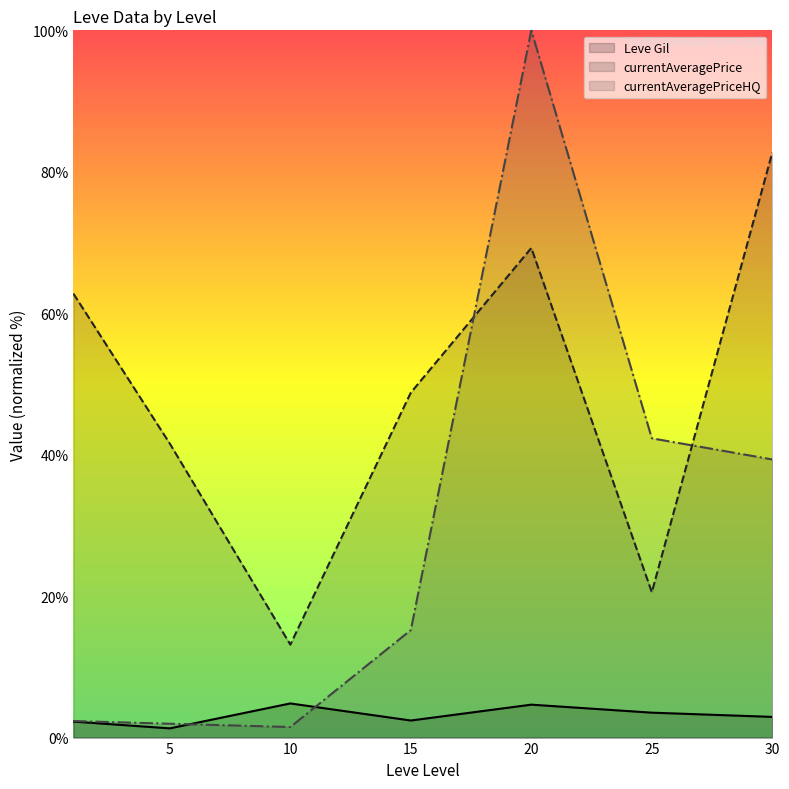

What is the minimum value for Leve Gil (line)?

1.3